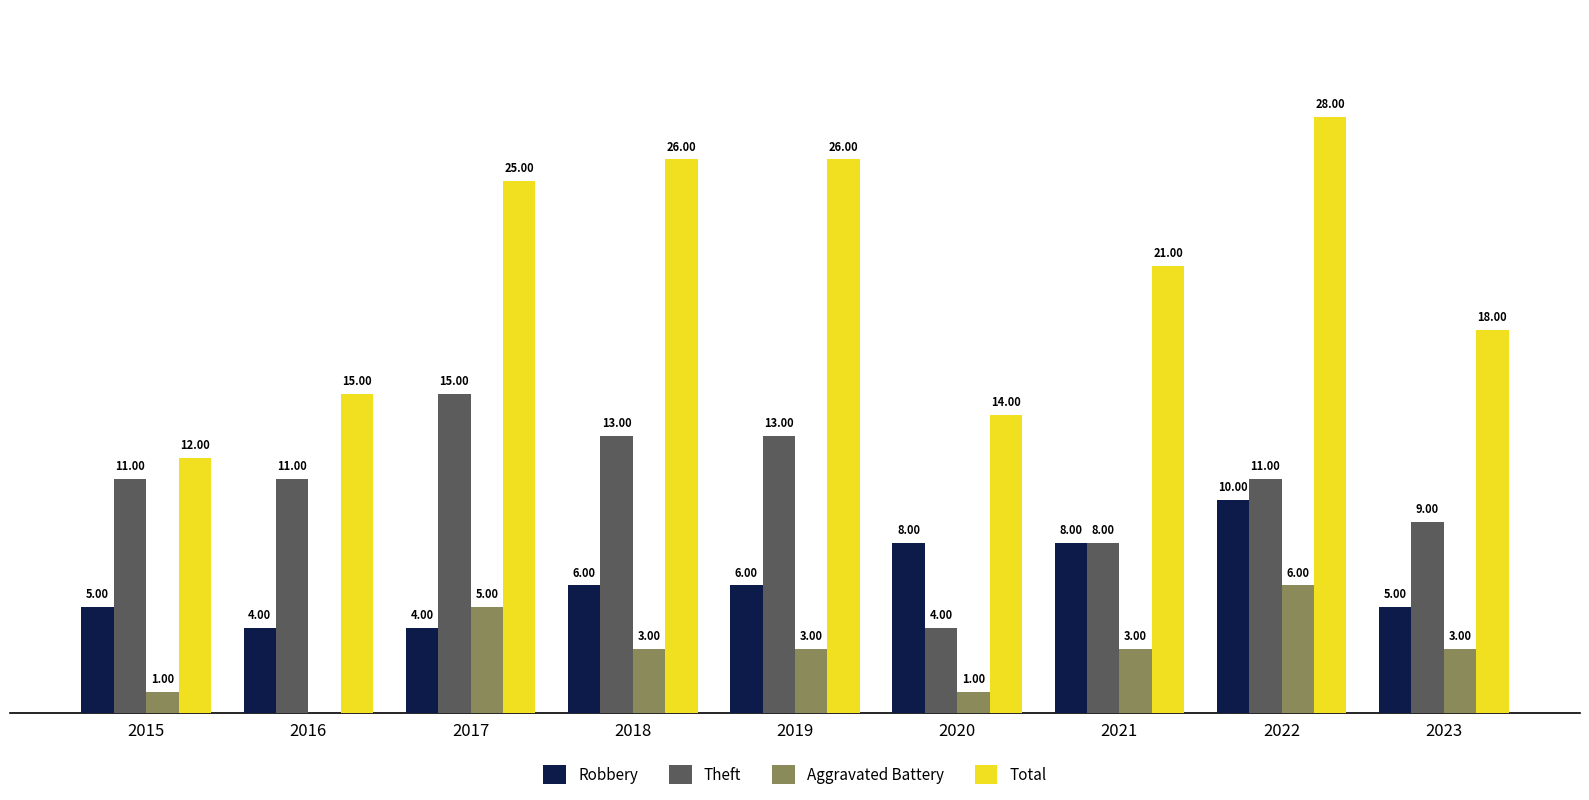

Between 2015 and 2019, which series saw the biggest shift?

Total